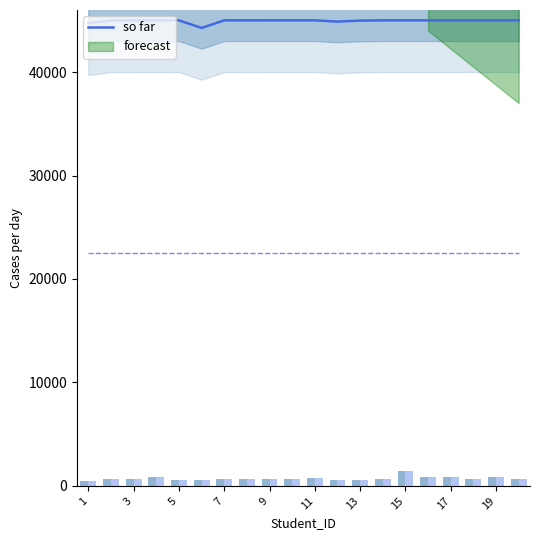

What is the sum of all values?

898825.7